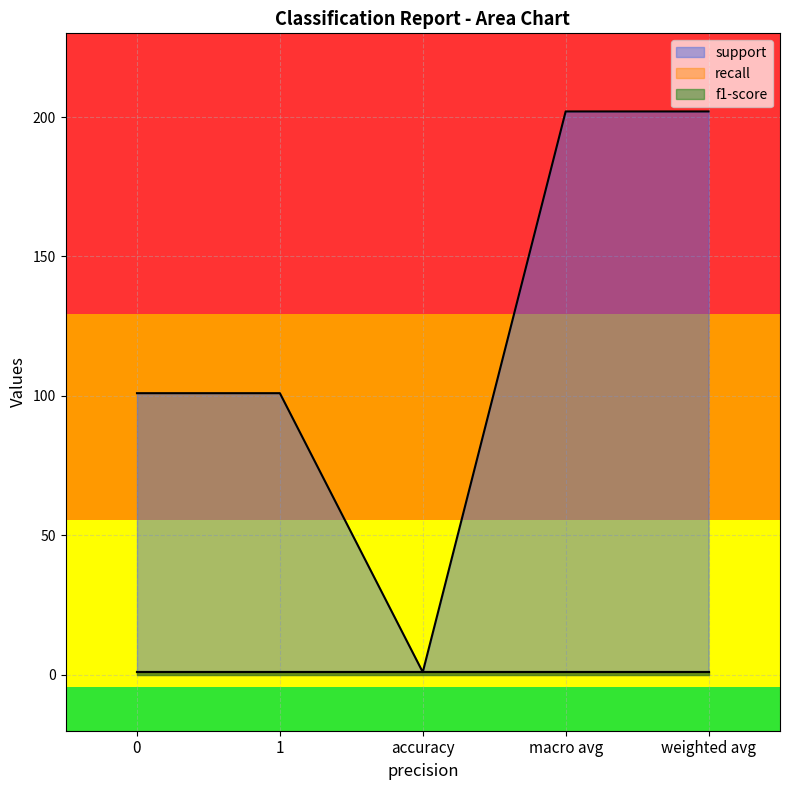

How many data points in support are above 101?

2